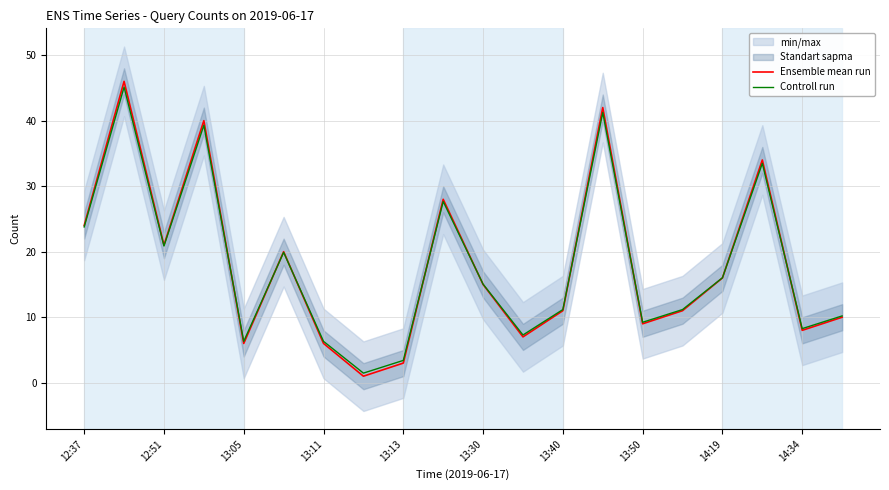

What is the highest value of the Controll run series?

45.1